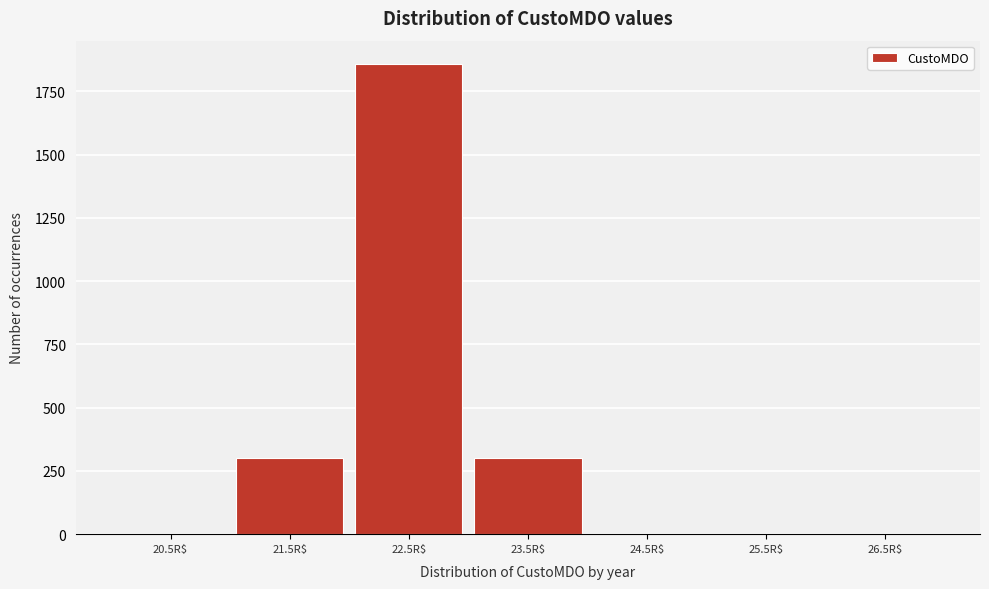

The value at 26.5R$ is 0. True or false?

True